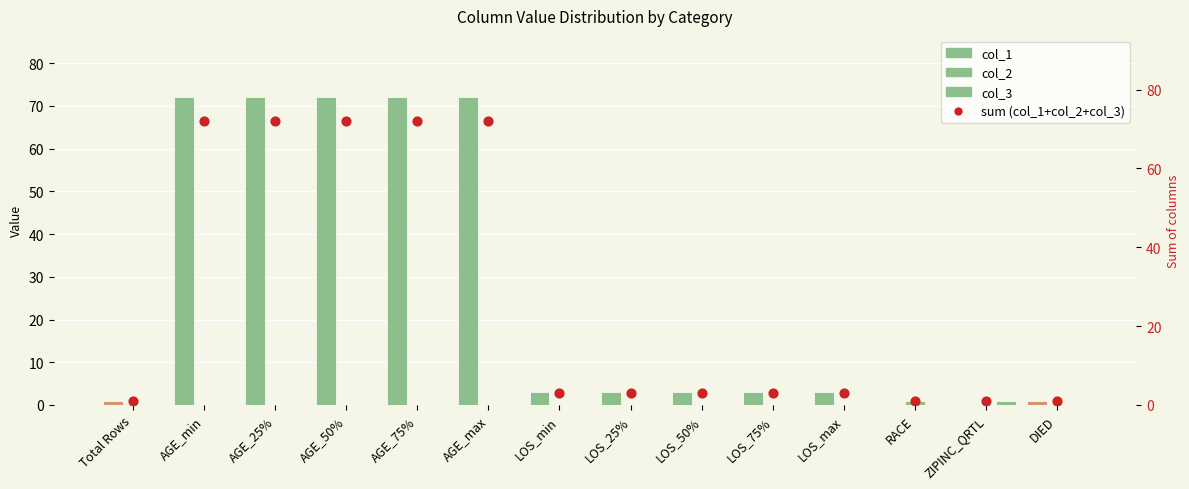

Which series has the largest Y range (max minus min)?

col_1